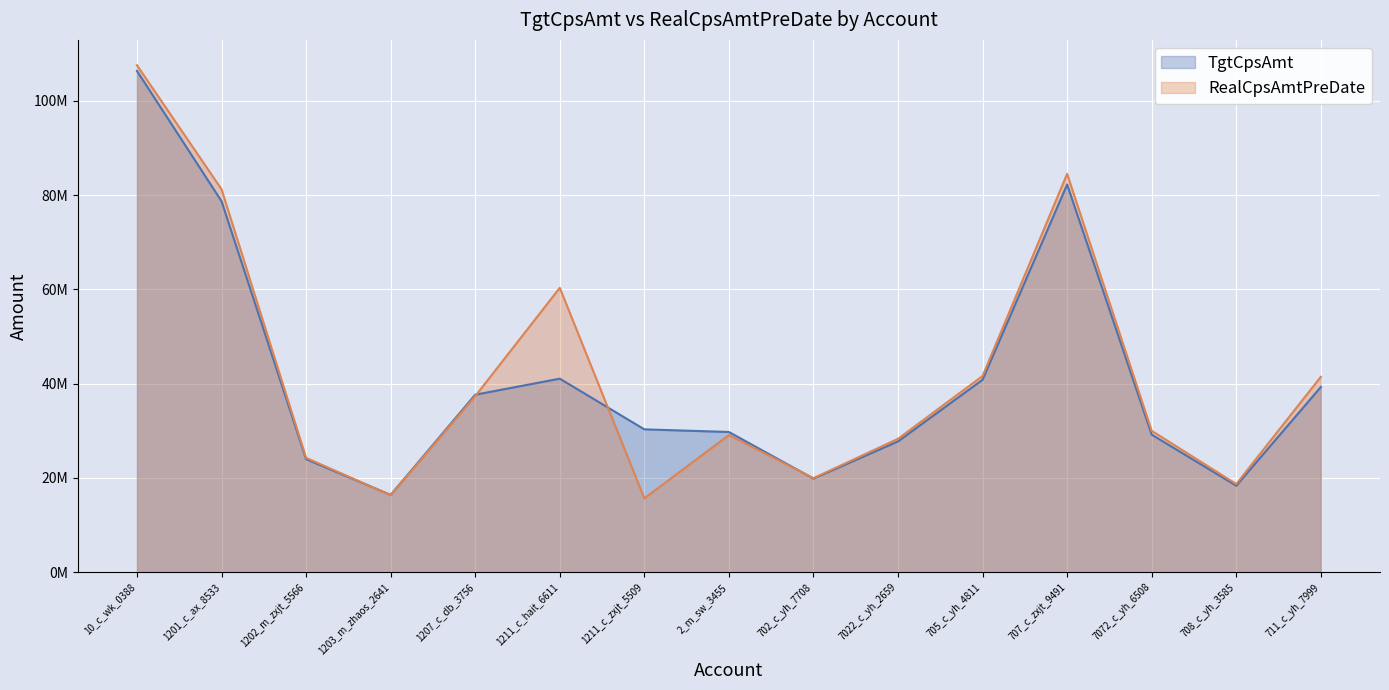

How many categories are shown in the chart?

15